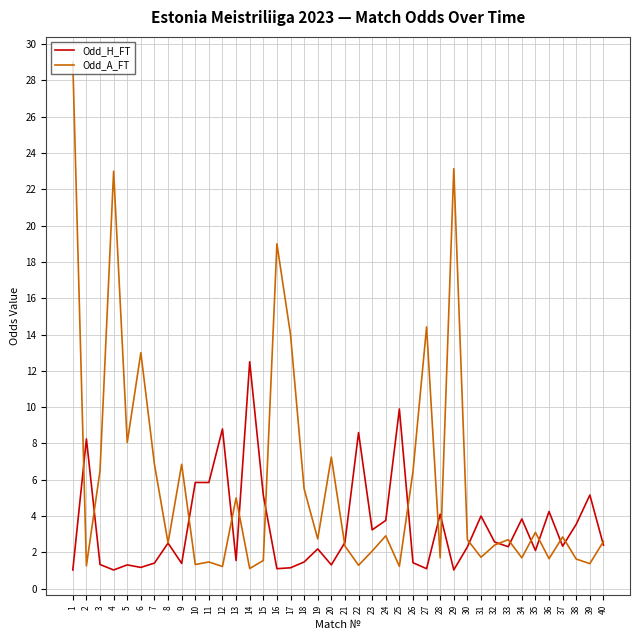

True or false: Odd_H_FT has a value of 4.2 at 36.

True